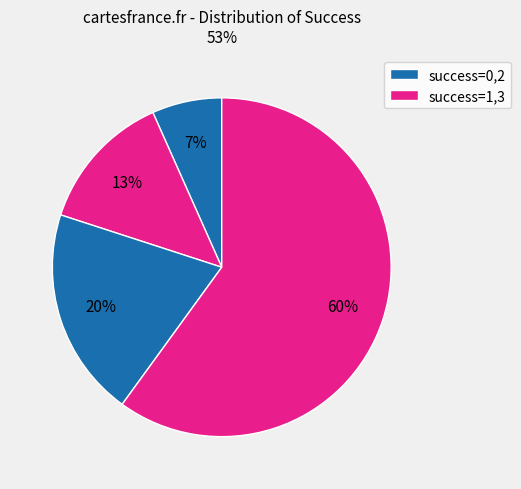

To the nearest percent, what is the average slice percentage?

25%